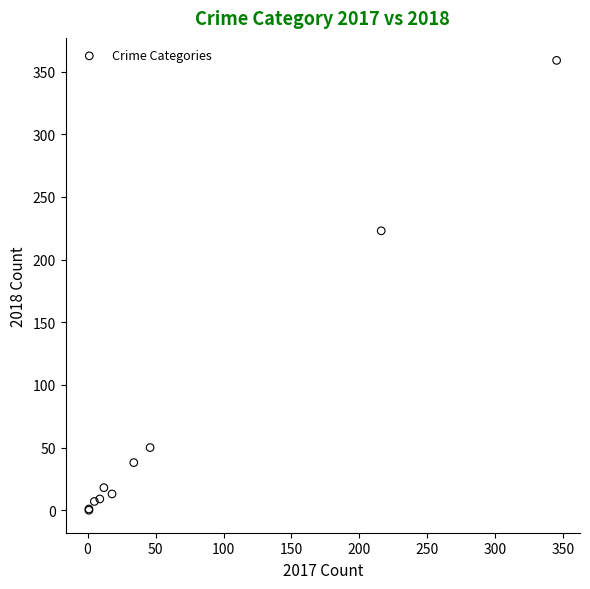

What Y value in the scatter plot is closest to 179?

223